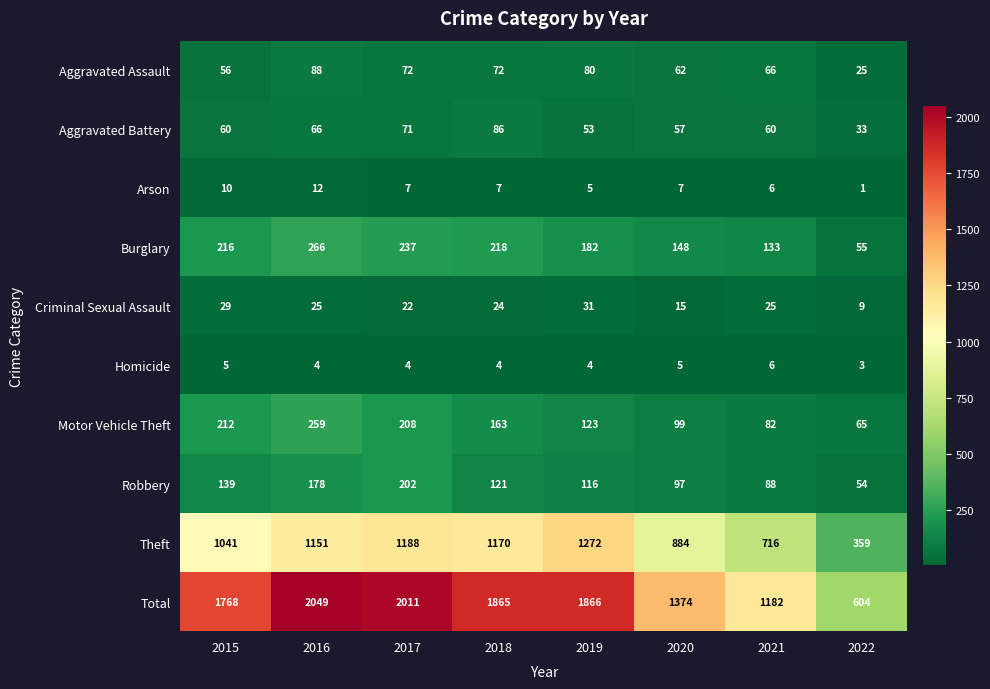

Which series has the largest range (max minus min)?

Total